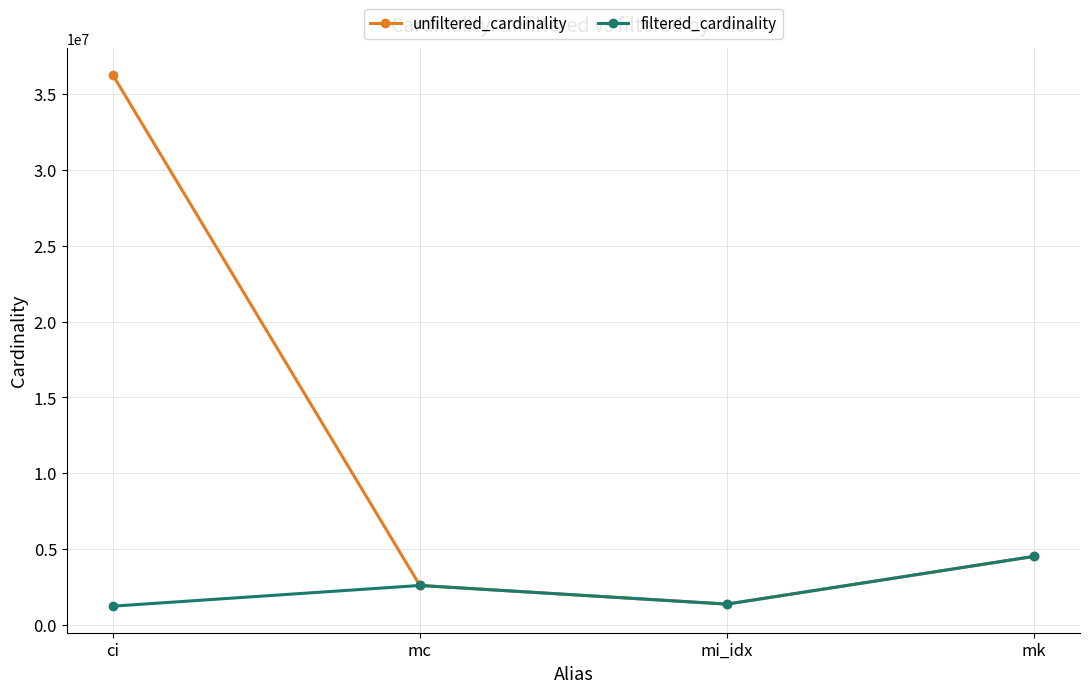

Between ci and mc, which series saw the biggest shift?

unfiltered_cardinality